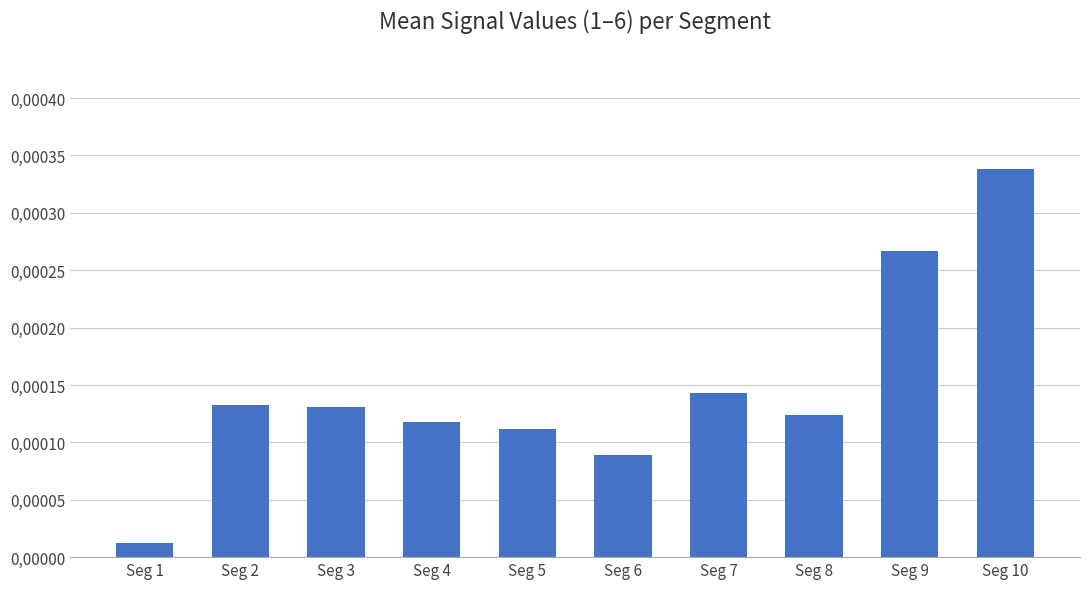

Are the bars grouped side by side (vs. stacked)?

No